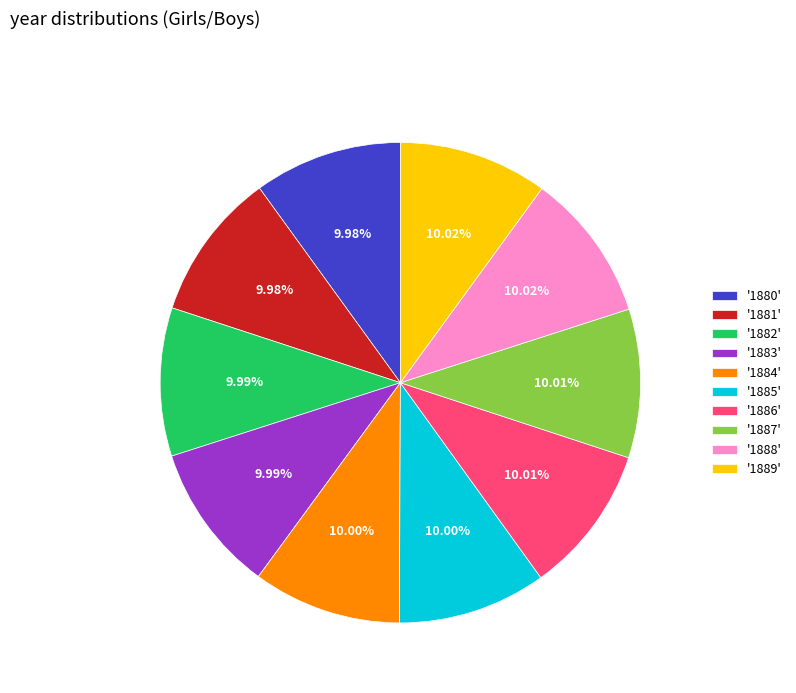

Is there any slice that represents more than half of the pie?

No